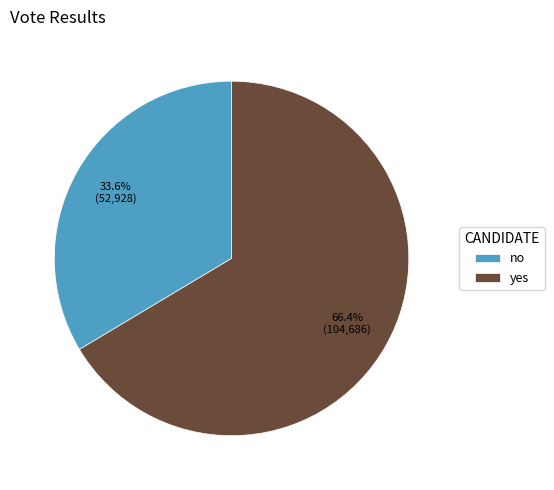

Combined, do no and yes account for over 50%?

Yes